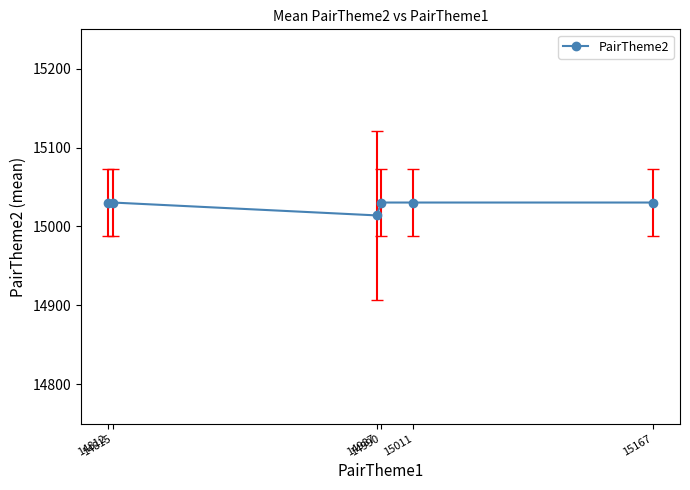

The chart shows a value of 15030.3 at 14812. True or false?

True